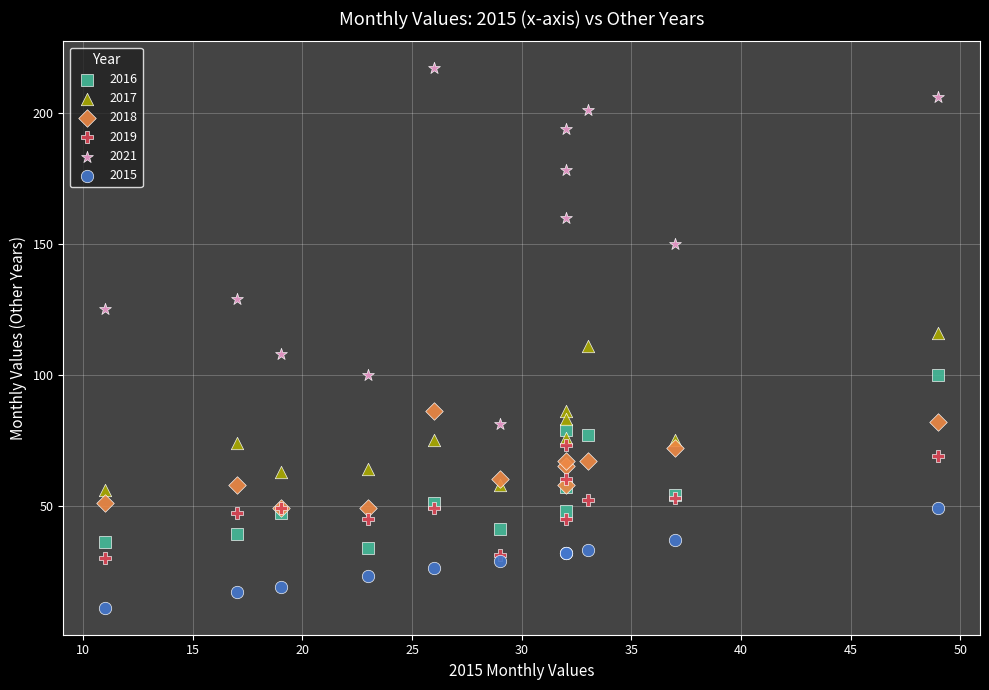

Which series contains the lowest Y value?

2015